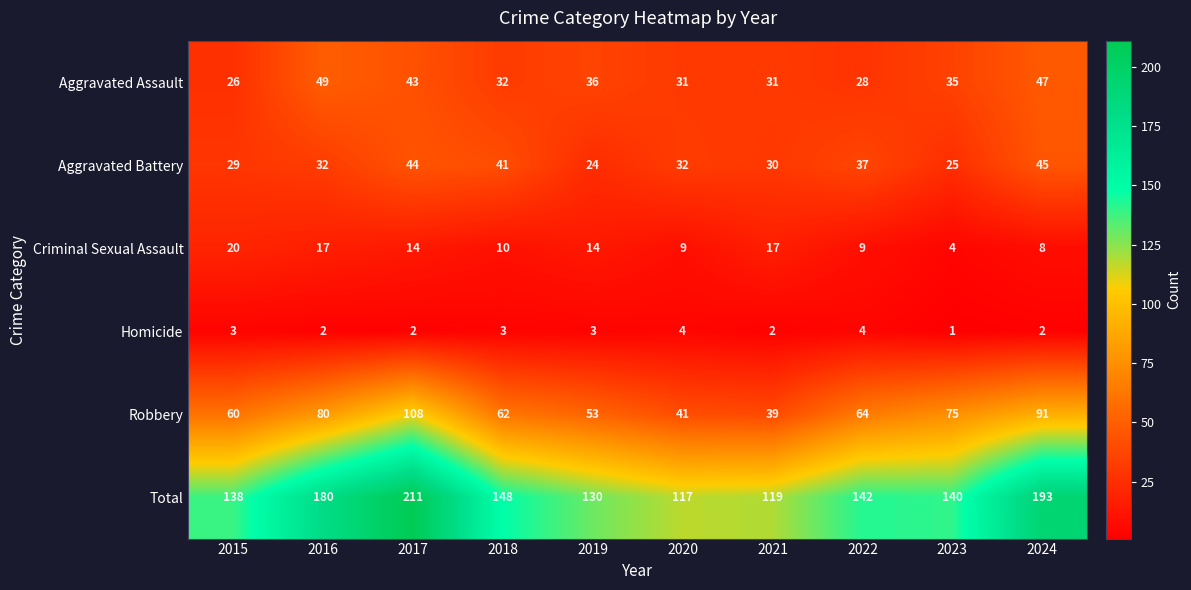

What is the difference between the highest and lowest values at 2024?

191